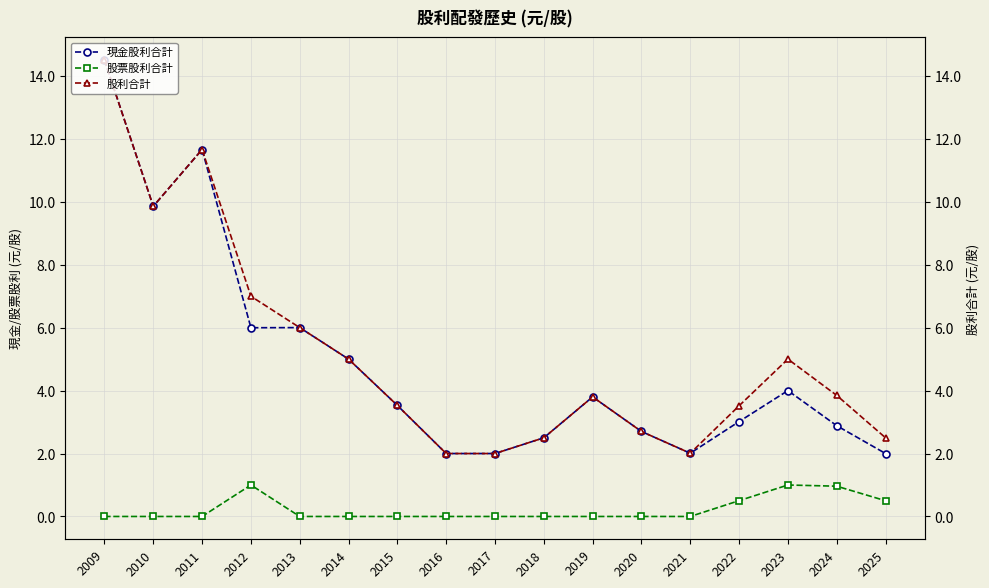

What are all the series names shown in the legend?

現金股利合計, 股票股利合計, 股利合計